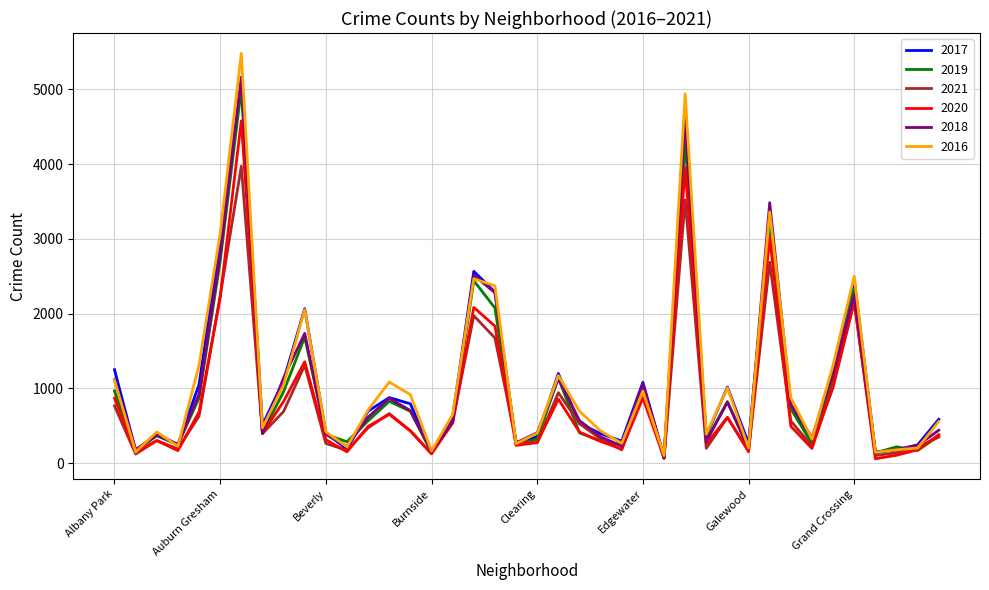

What is the maximum value shown in the chart?

5481